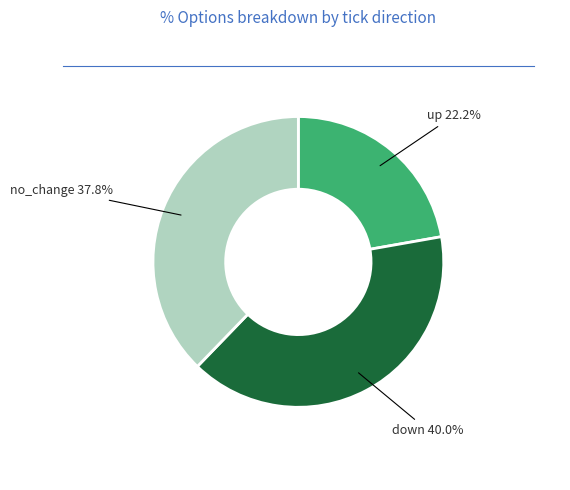

What percentage is the no_change slice, to the nearest percent?

38%